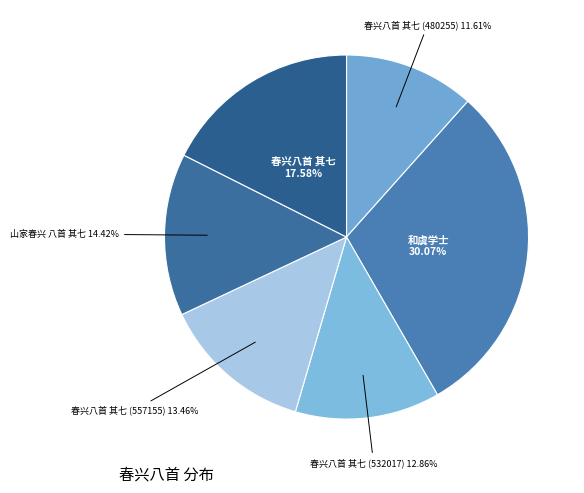

How many segments does this pie chart have?

6